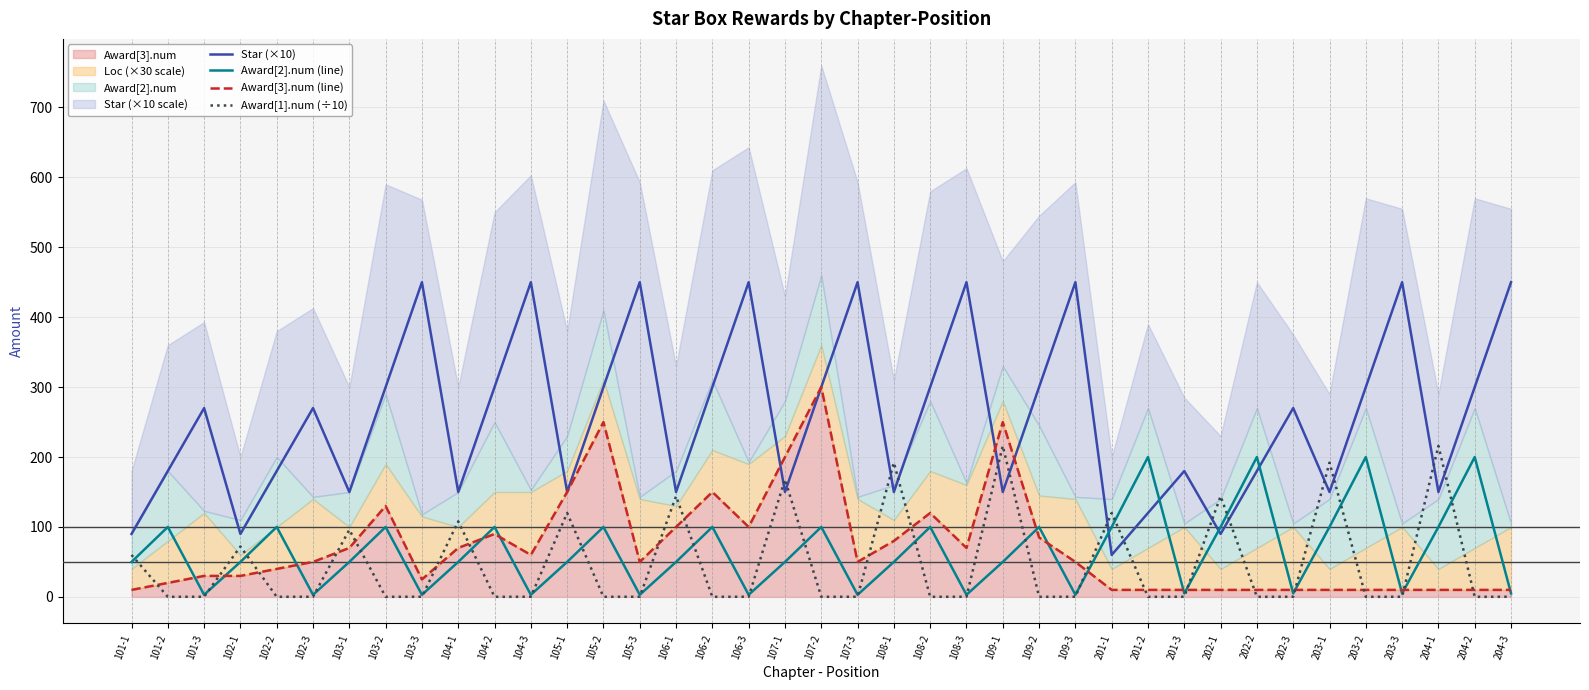

Which series has the widest spread of values?

Star (×10)